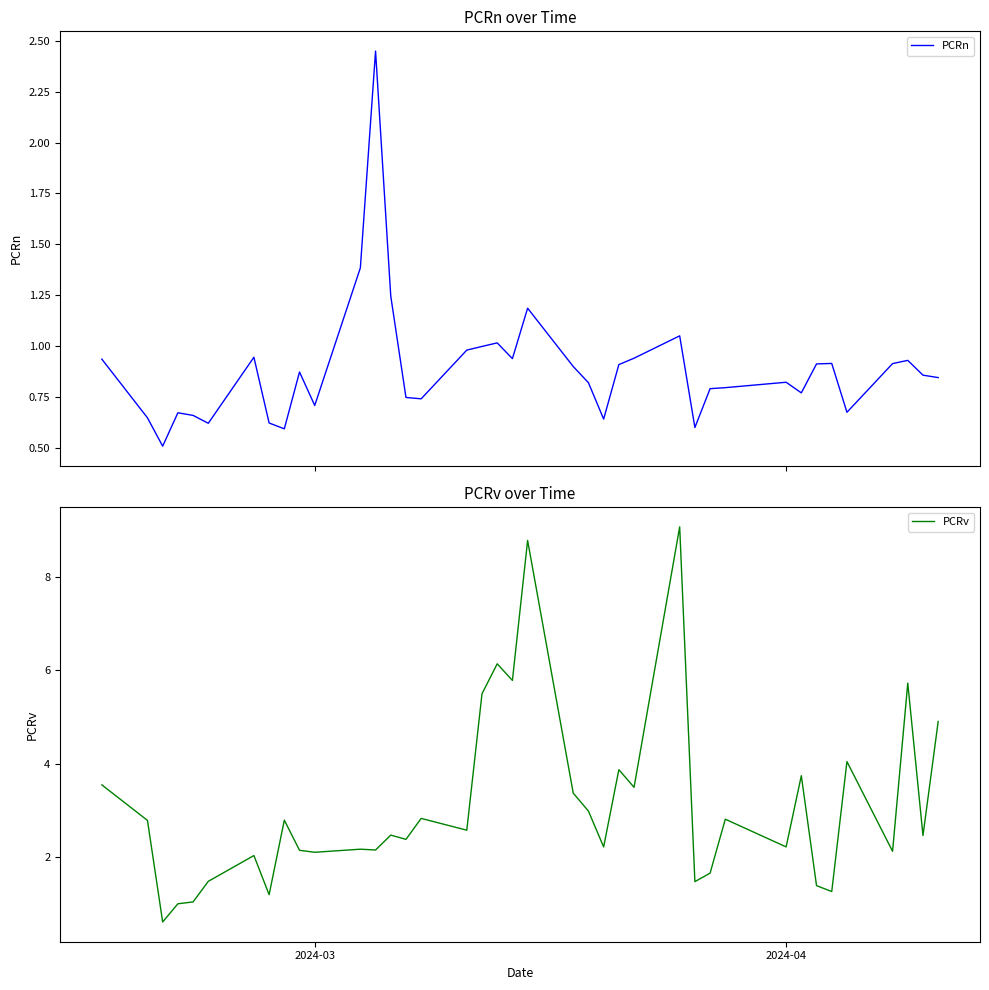

True or false: PCRn has more than 2 interior local peaks.

True